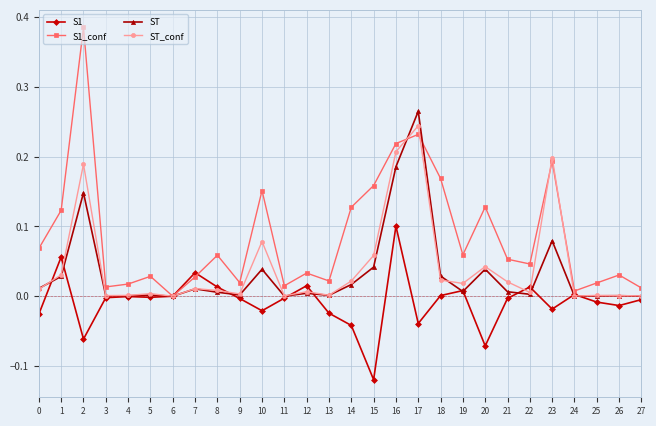

At which category does S1 reach its first local peak?

1